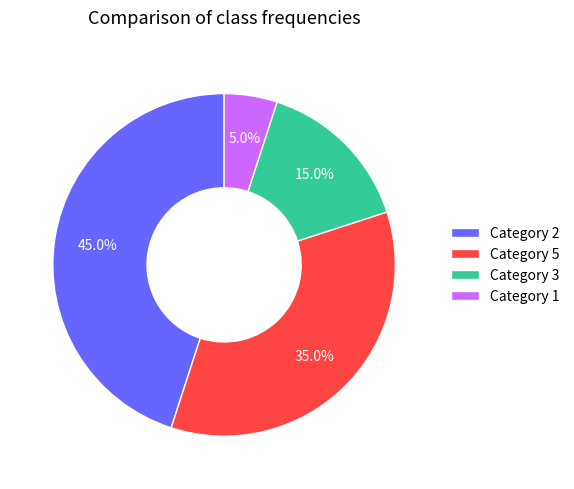

Which slice is the largest?

Category 2